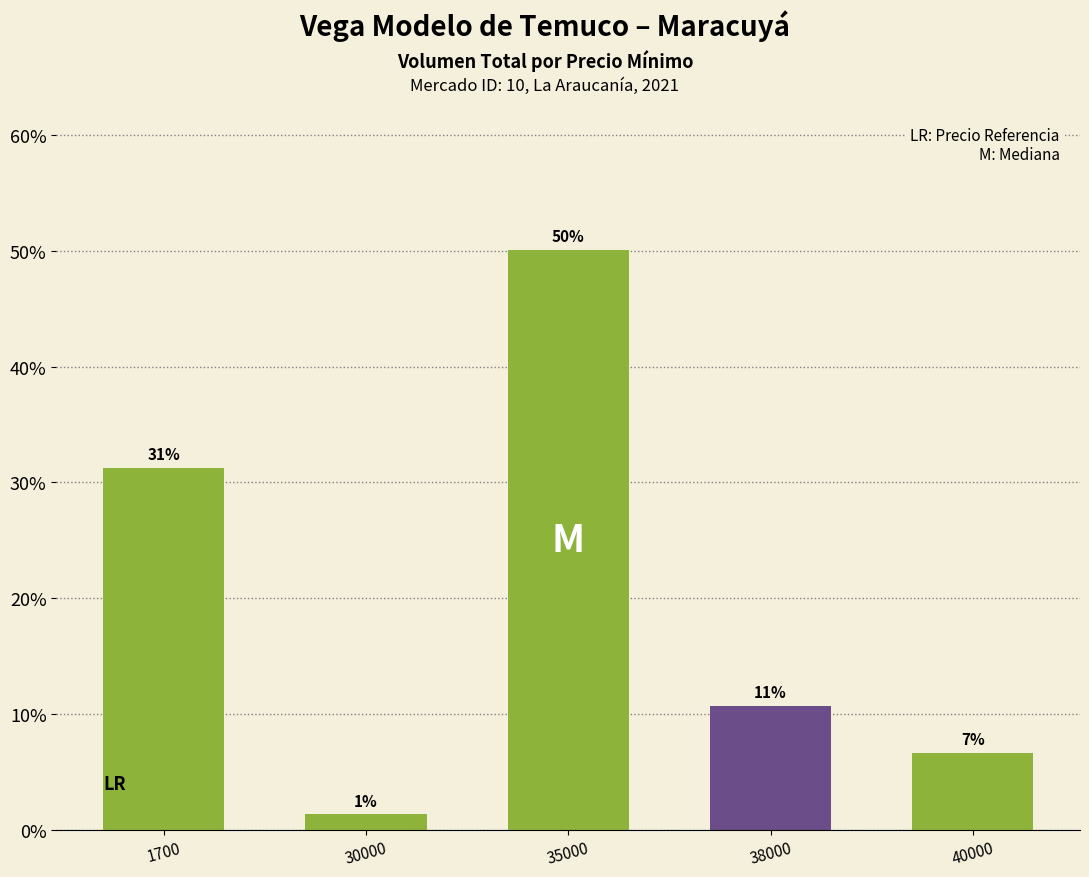

Reading left to right, list all the values displayed in this chart.

1700=31.2	30000=1.3	35000=50.1	38000=10.7	40000=6.7